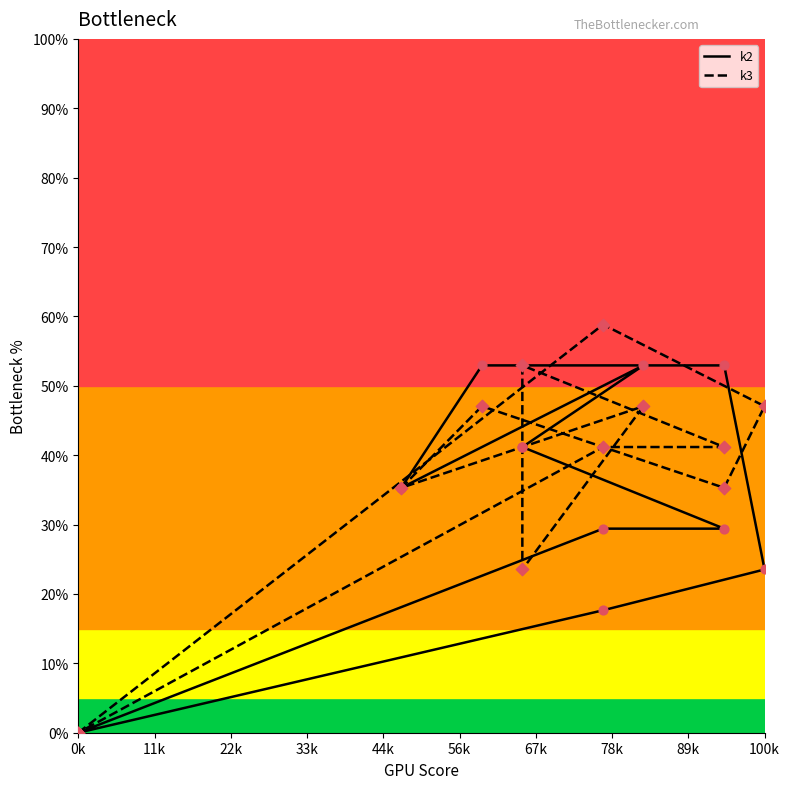

What are all the series names shown in the legend?

k2, k3